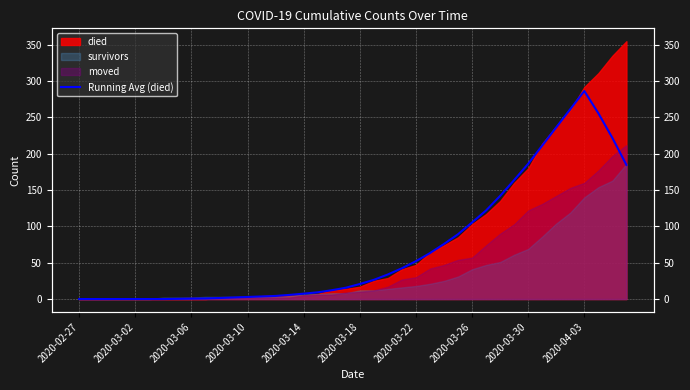

What is the difference between the maximum and second lowest values?

286.4